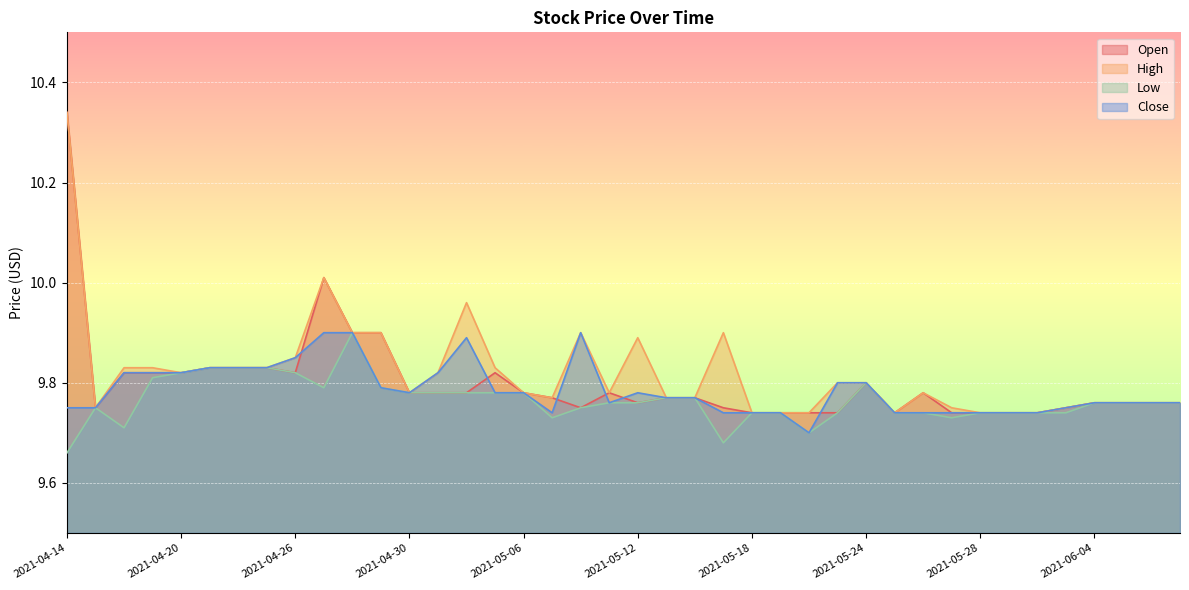

At how many categories does at least one series exceed 9?

40